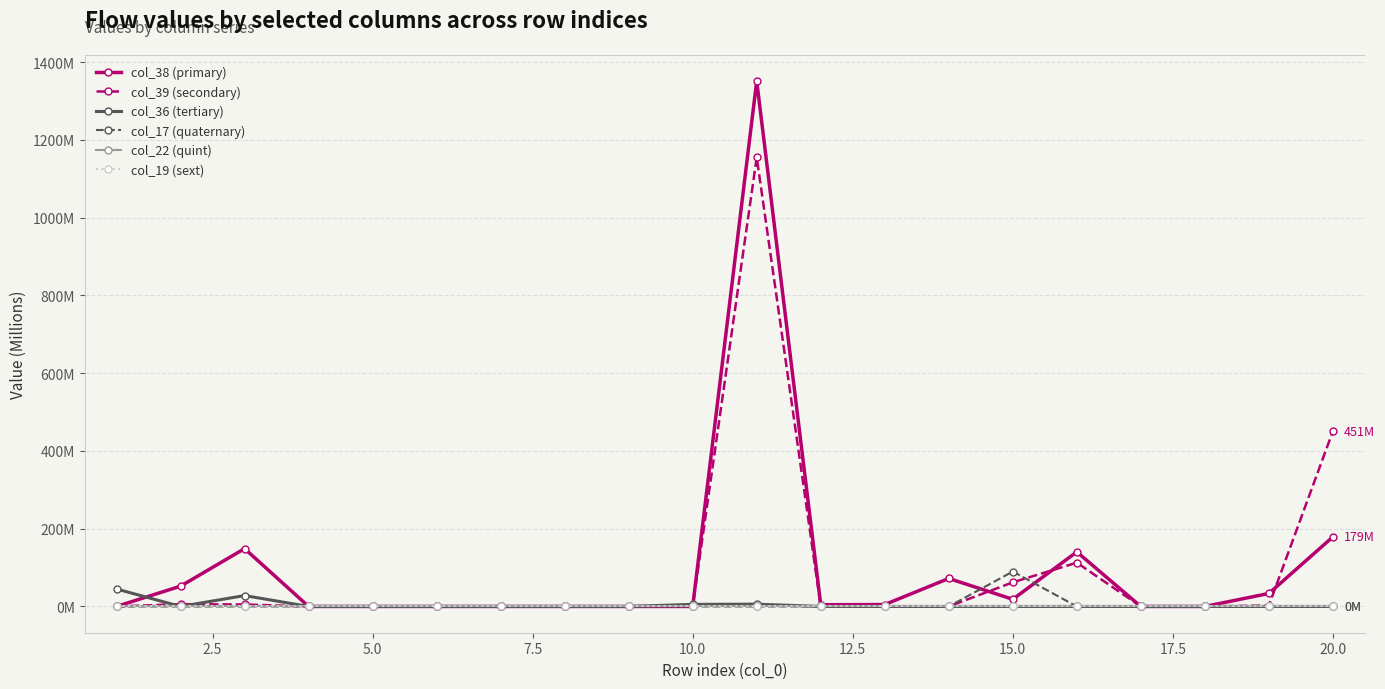

Does the chart have visible grid lines?

Yes